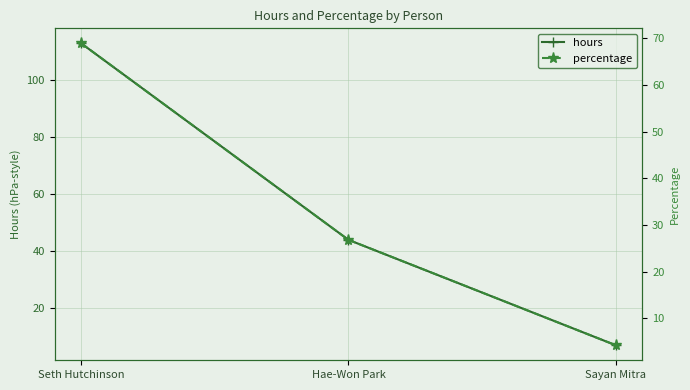

Between Hae-Won Park and Sayan Mitra, which is larger?

Hae-Won Park